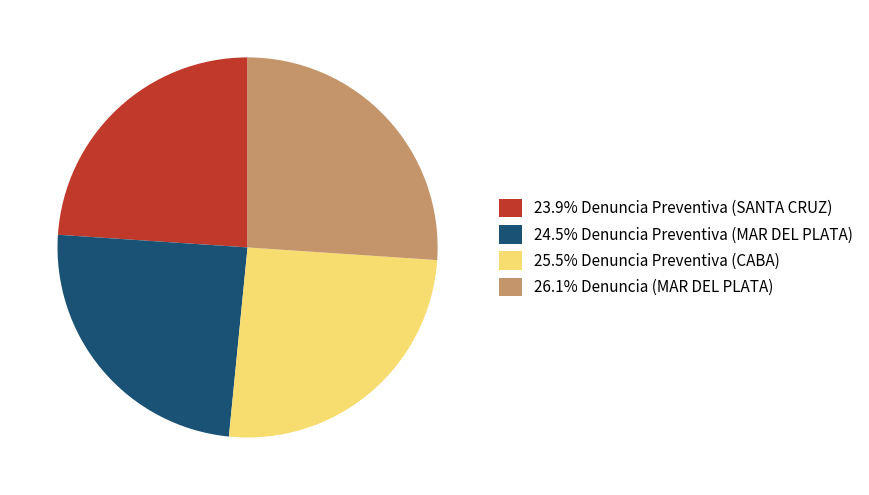

Is 25.5% Denuncia Preventiva (CABA) the majority of the pie?

No